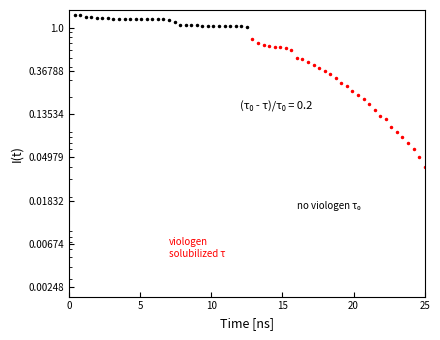

Rank the series by their maximum value, from lowest to highest.

viologen solubilized τ, no viologen τ₀